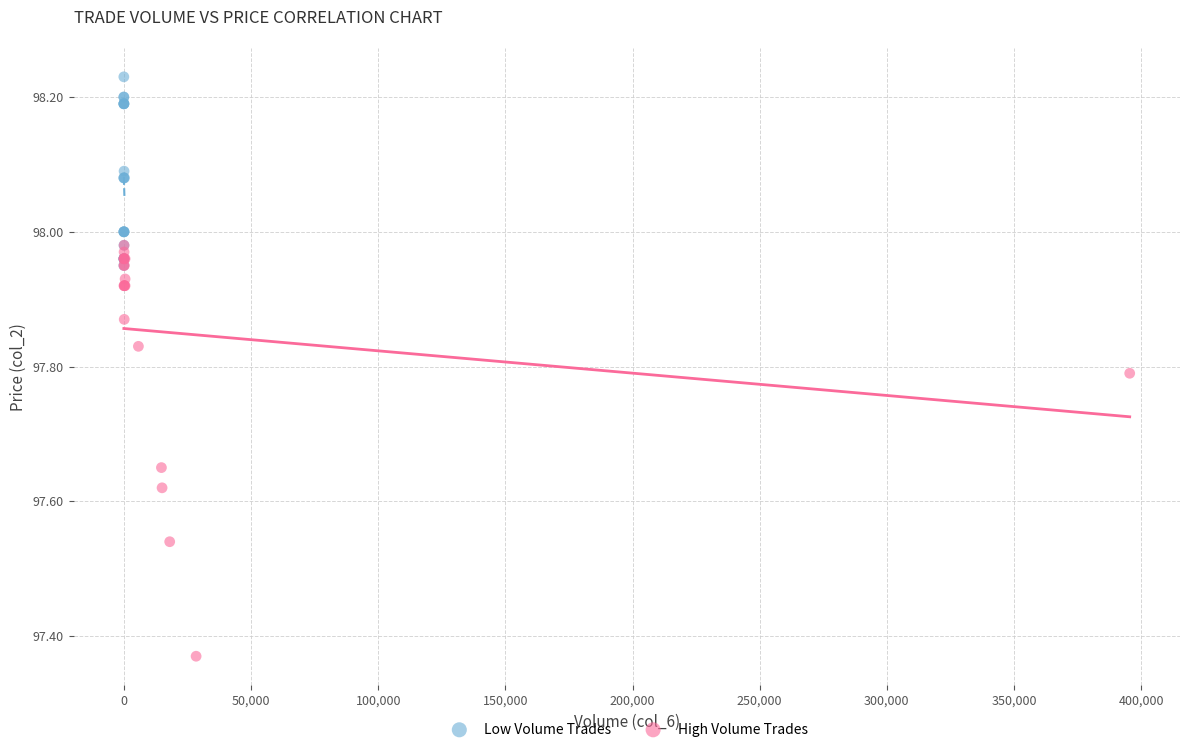

Which series reaches the minimum Y coordinate?

High Volume Trades